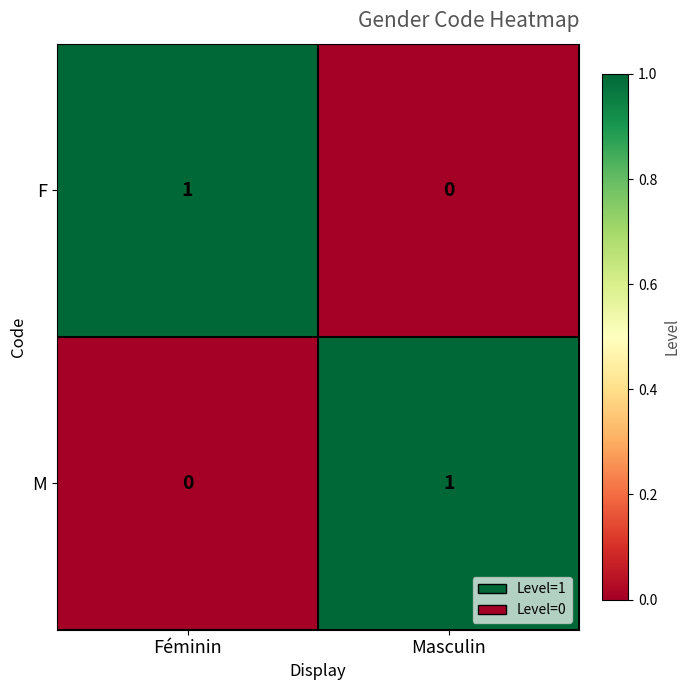

The value of M at Féminin is 0. True or false?

True